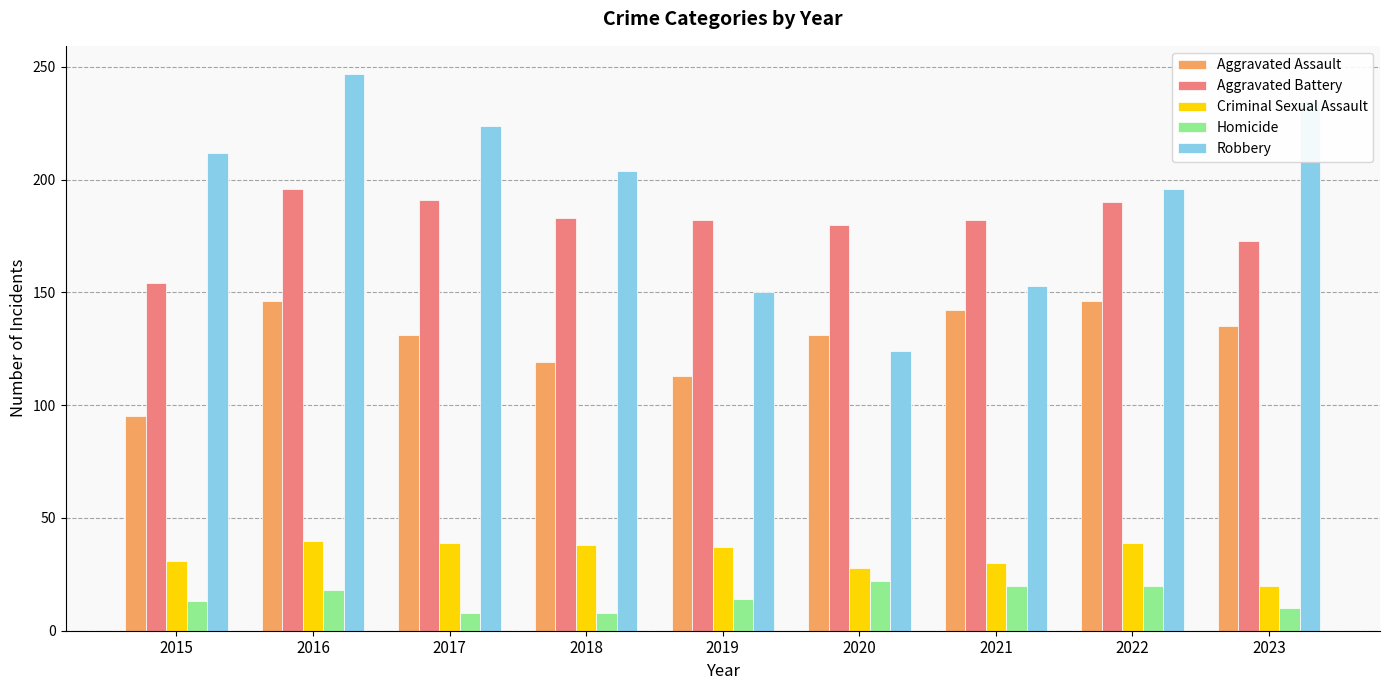

Are the bars horizontal?

No